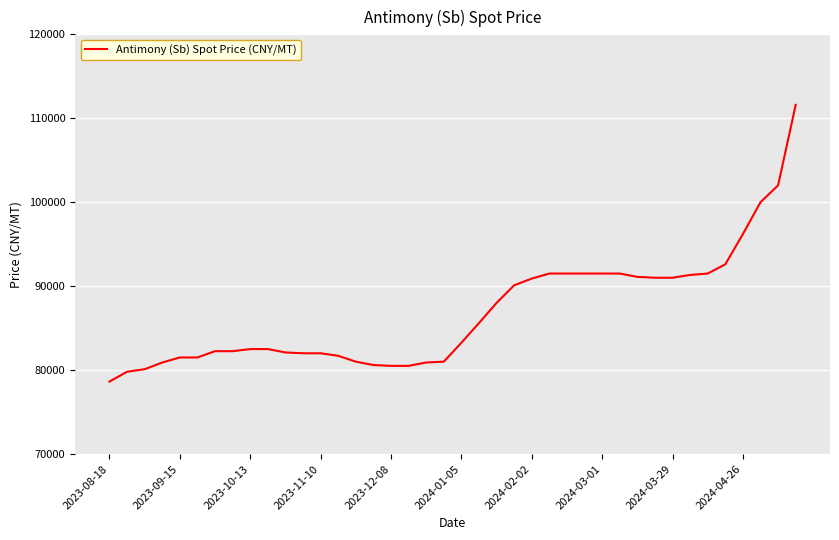

What is the greatest value displayed?

111600.0